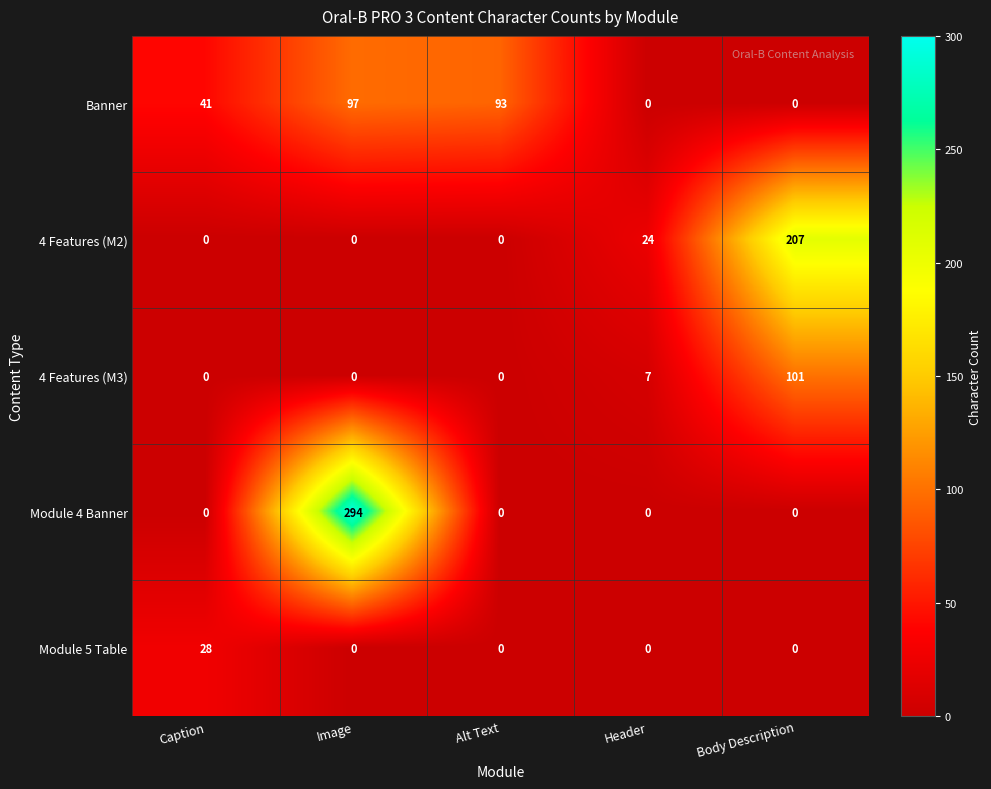

What is the greatest value displayed?

294